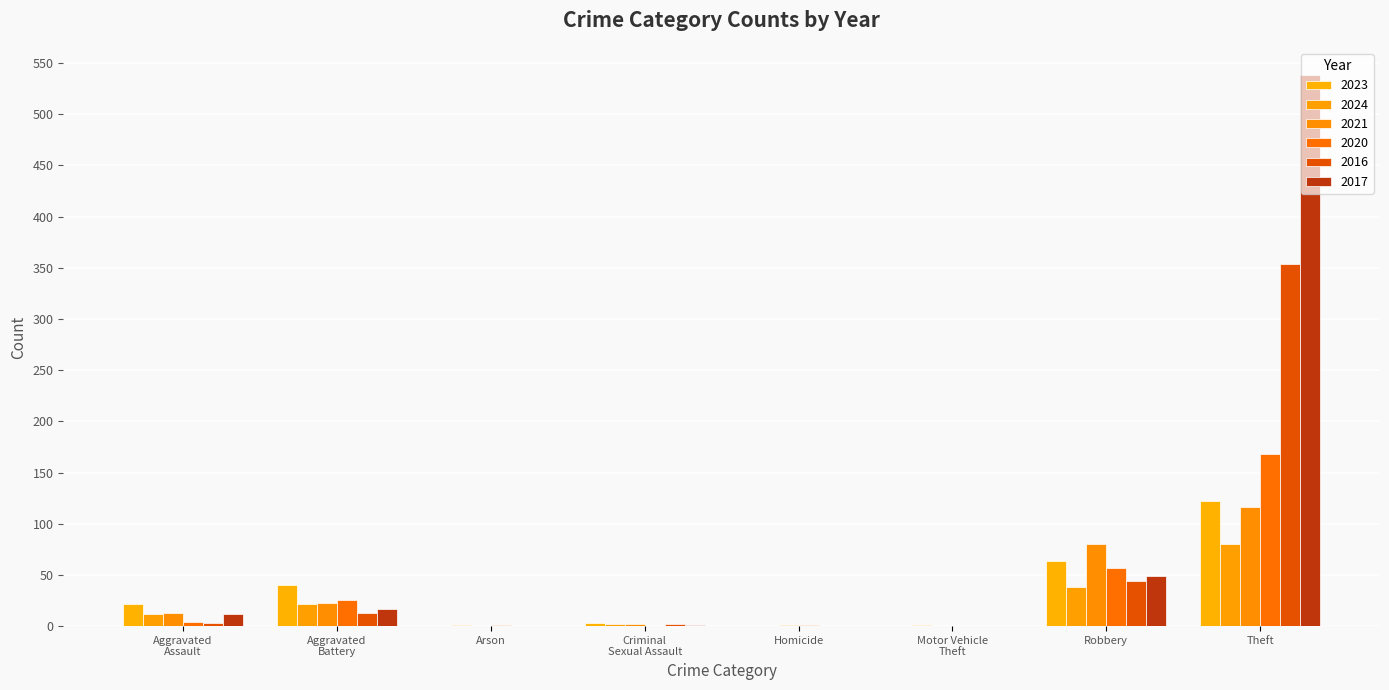

Count the number of data series in this chart.

6